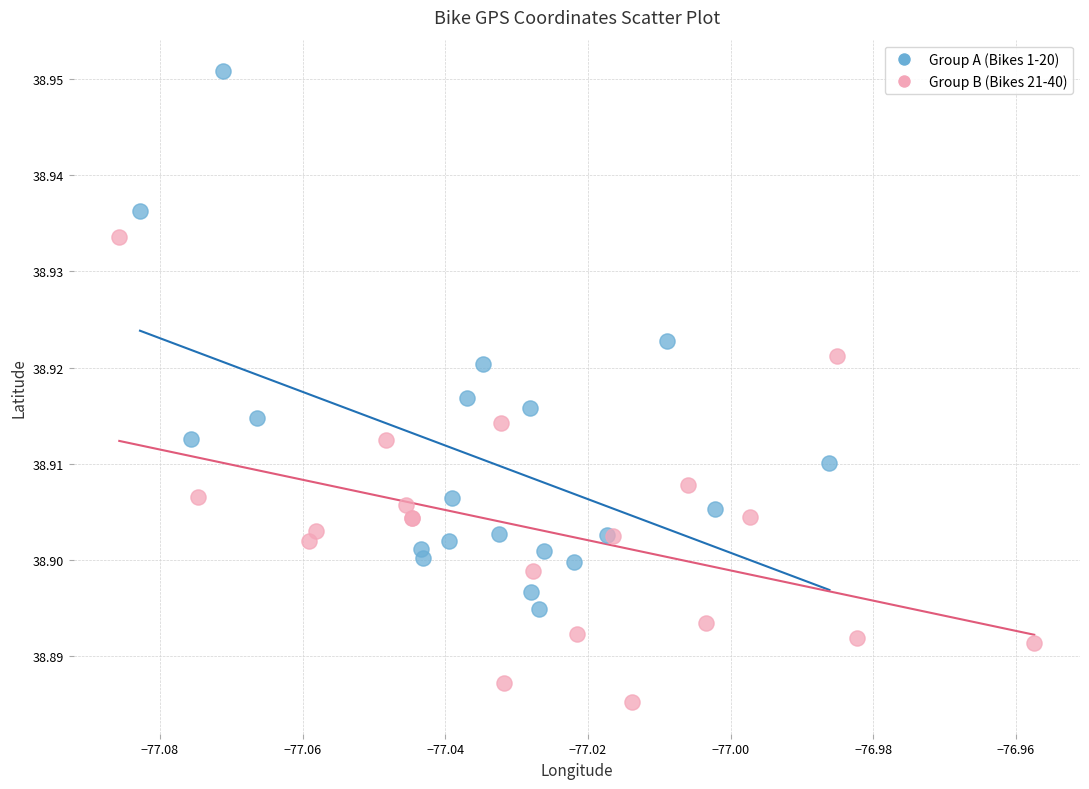

What are all the series names shown in the legend?

Group A (Bikes 1-20), Group B (Bikes 21-40)